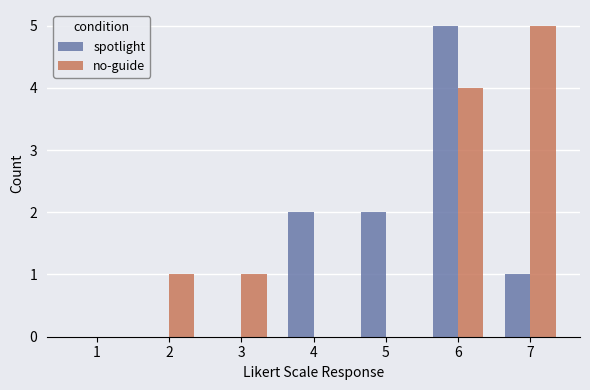

What is the sum of all spotlight values?

10